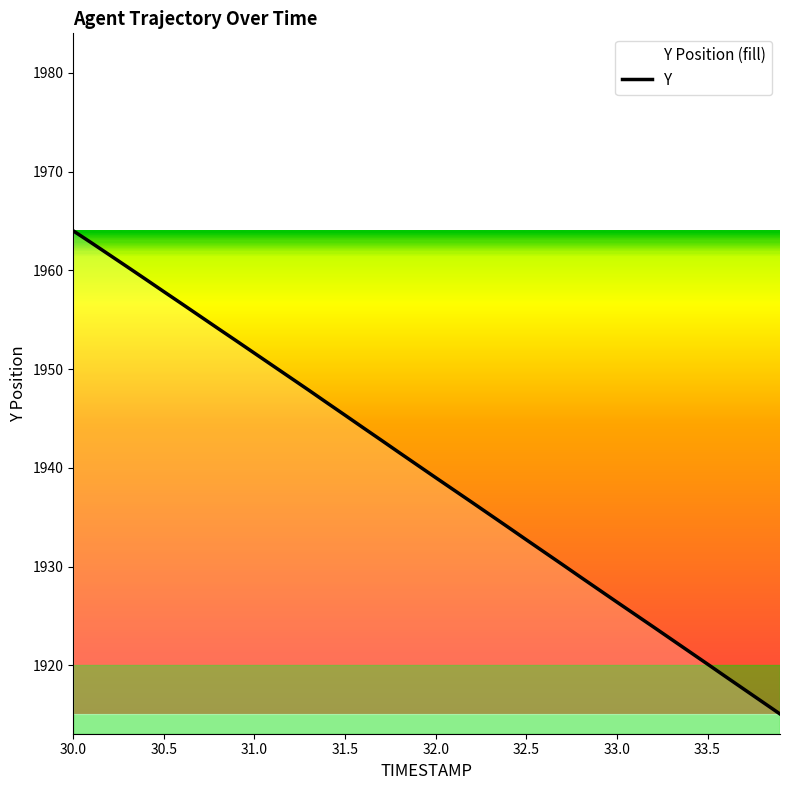

Which has a higher value, 32.0 or 30.5?

30.5